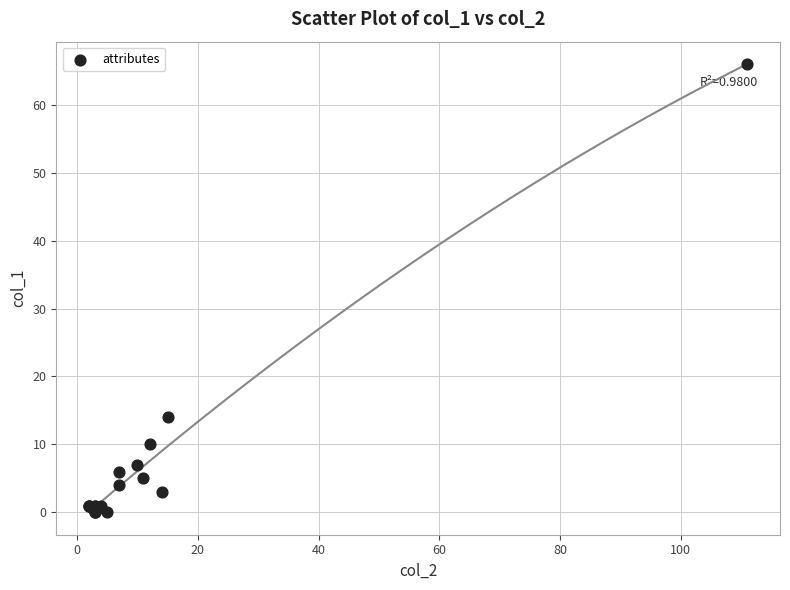

What Y value in the scatter plot is closest to 33?

14